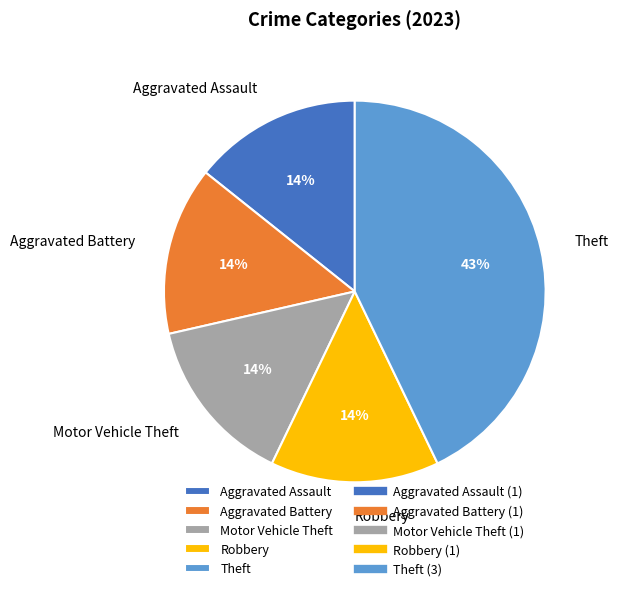

How many segments does this pie chart have?

5